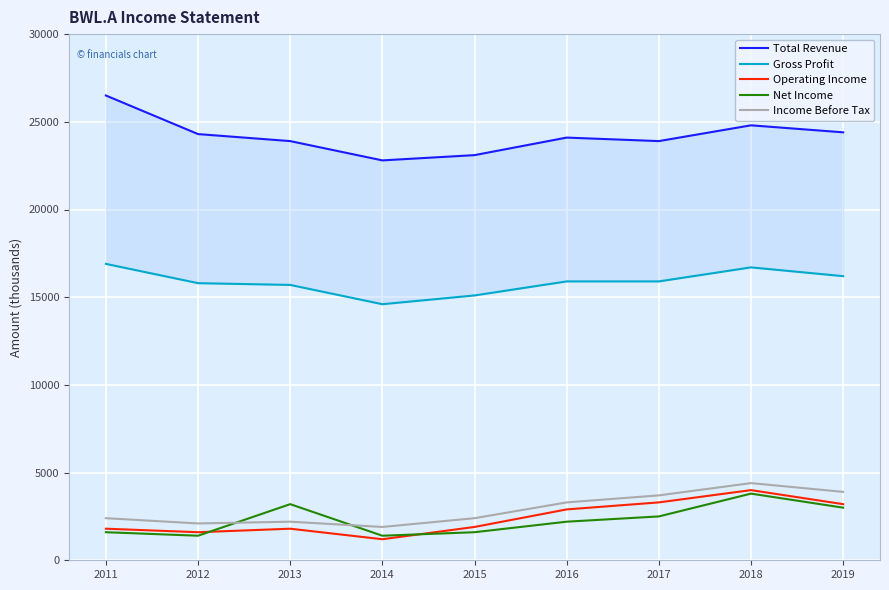

Reading right to left, transcribe all the data shown in this chart.

Total Revenue: 2019=24400	2018=24800	2017=23900	2016=24100	2015=23100	2014=22800	2013=23900	2012=24300	2011=26500
Gross Profit: 2019=16200	2018=16700	2017=15900	2016=15900	2015=15100	2014=14600	2013=15700	2012=15800	2011=16900
Operating Income: 2019=3200	2018=4000	2017=3300	2016=2900	2015=1900	2014=1200	2013=1800	2012=1600	2011=1800
Net Income: 2019=3000	2018=3800	2017=2500	2016=2200	2015=1600	2014=1400	2013=3200	2012=1400	2011=1600
Income Before Tax: 2019=3900	2018=4400	2017=3700	2016=3300	2015=2400	2014=1900	2013=2200	2012=2100	2011=2400